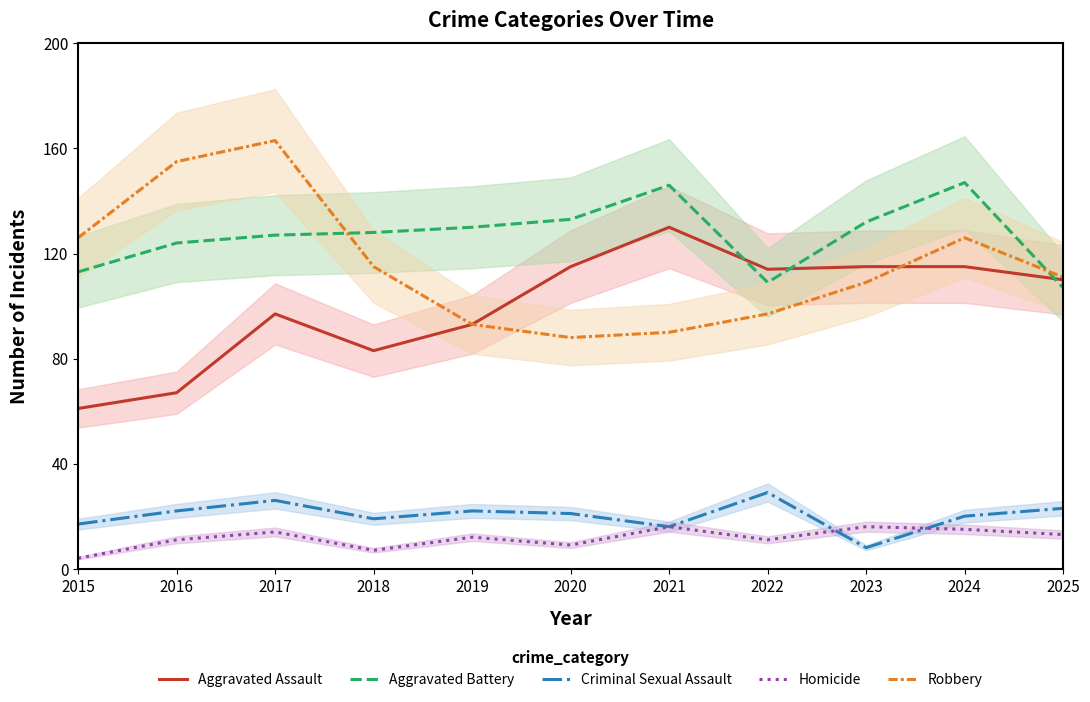

What is the value of the Aggravated Assault point at the 4th from the left?

83